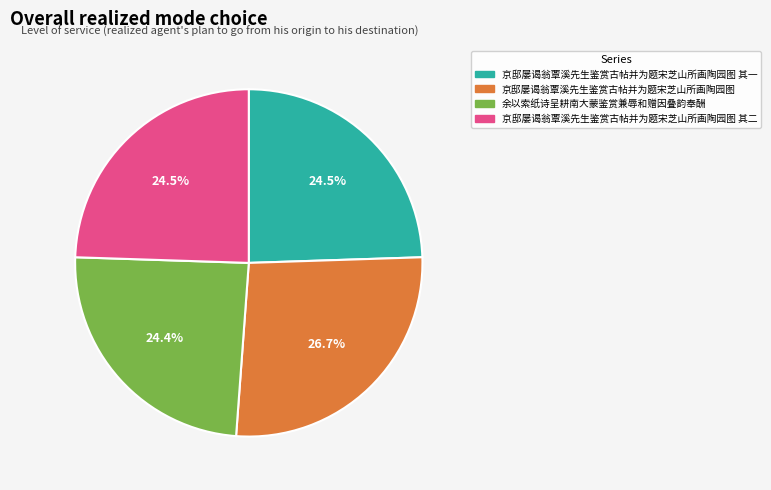

Approximately how many times larger is the value at 京邸屡谒翁覃溪先生鉴赏古帖并为题宋芝山所画陶园图 compared to 京邸屡谒翁覃溪先生鉴赏古帖并为题宋芝山所画陶园图 其一?

1.1